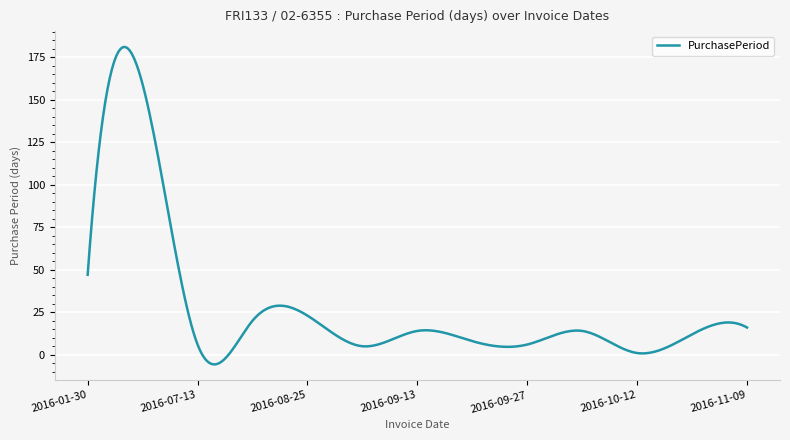

What is the maximum value shown in the chart?

181.0